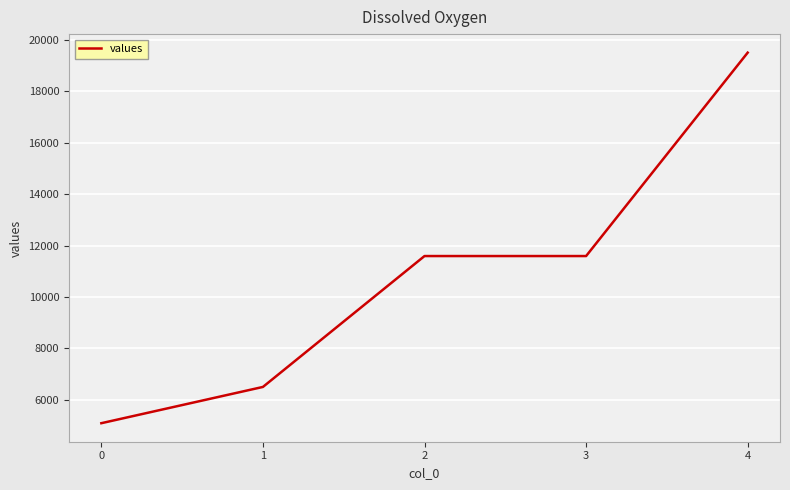

True or false: the data has more than 2 interior local peaks.

False